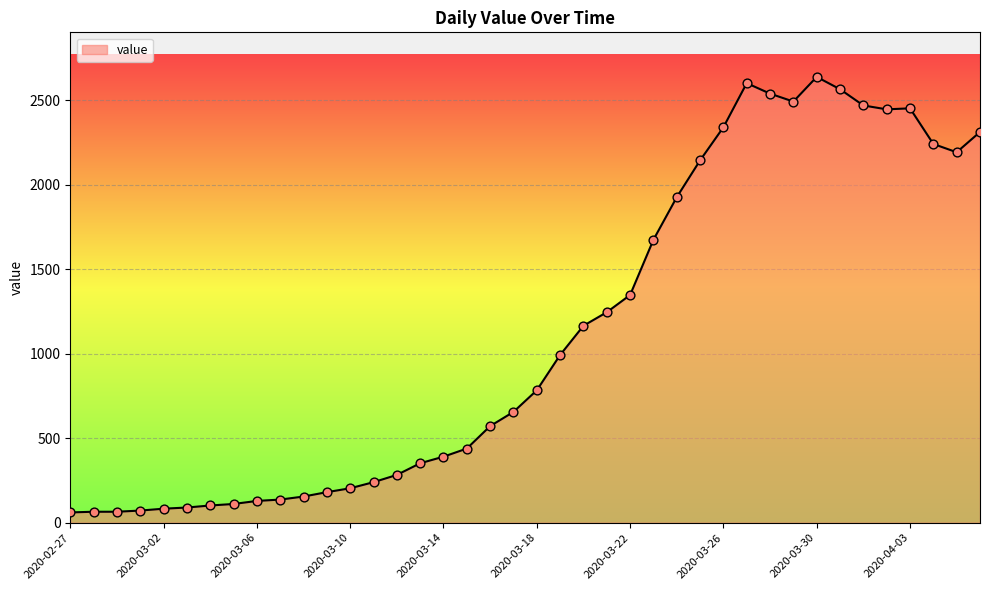

What is the minimum value shown in the chart?

61